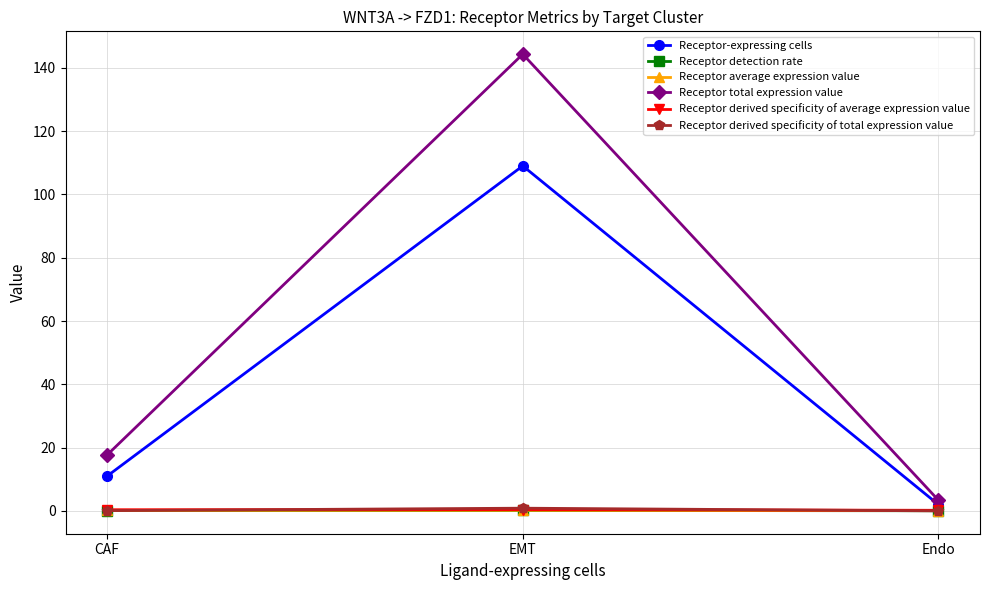

What value does the Receptor total expression value series have at Endo?

3.4